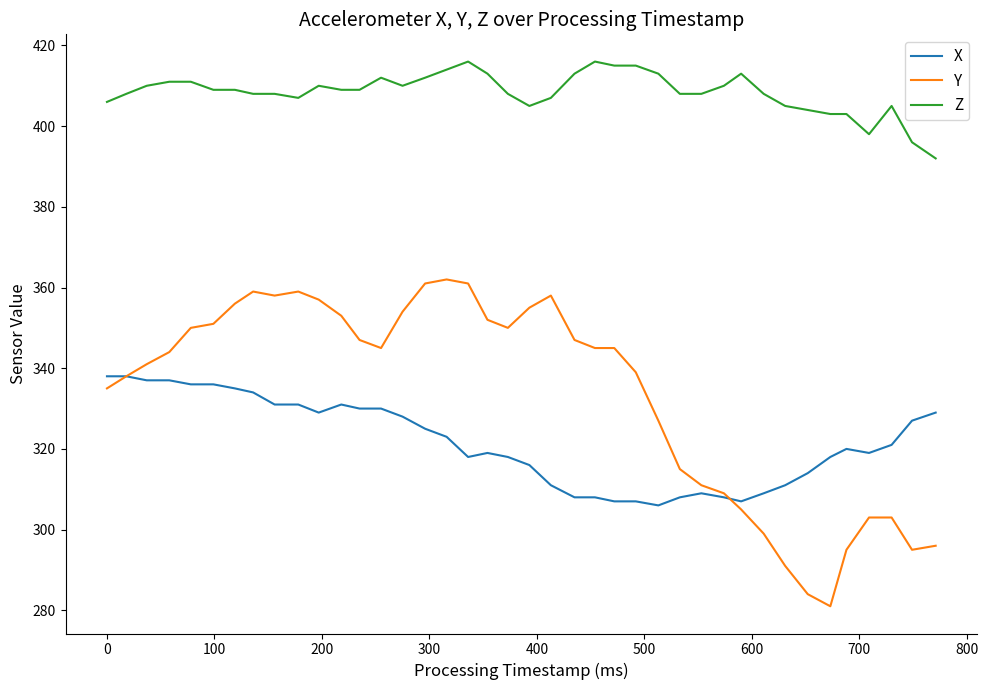

Reading left to right, what are all the values shown in this chart?

X: 338	338	337	337	336	336	335	334	331	331	329	331	330	330	328	325	323	318	319	318	316	311	308	308	307	307	306	308	309	308	307	309	311	314	318	320	319	321	327	329
Y: 335	338	341	344	350	351	356	359	358	359	357	353	347	345	354	361	362	361	352	350	355	358	347	345	345	339	327	315	311	309	305	299	291	284	281	295	303	303	295	296
Z: 406	408	410	411	411	409	409	408	408	407	410	409	409	412	410	412	414	416	413	408	405	407	413	416	415	415	413	408	408	410	413	408	405	404	403	403	398	405	396	392